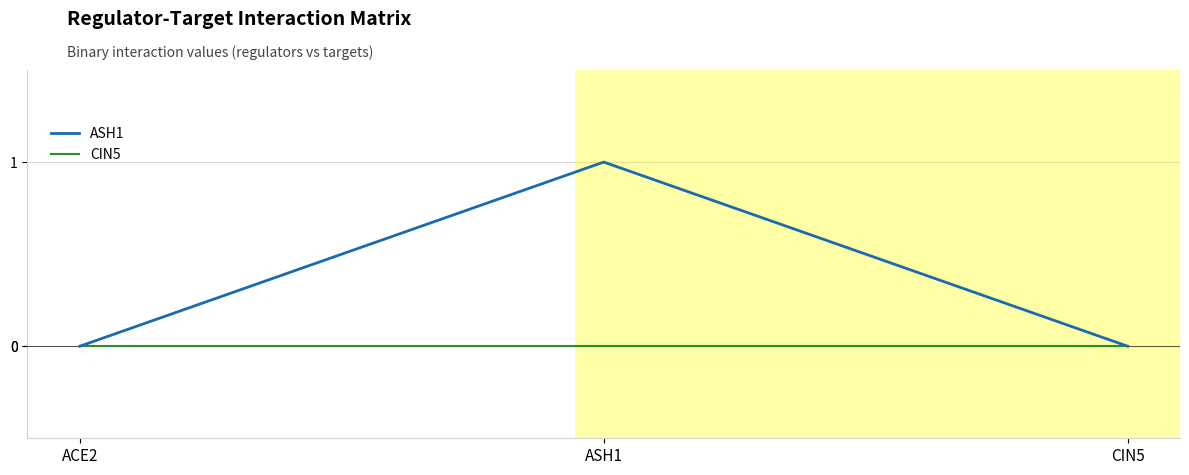

Which series has the widest spread of values?

ASH1